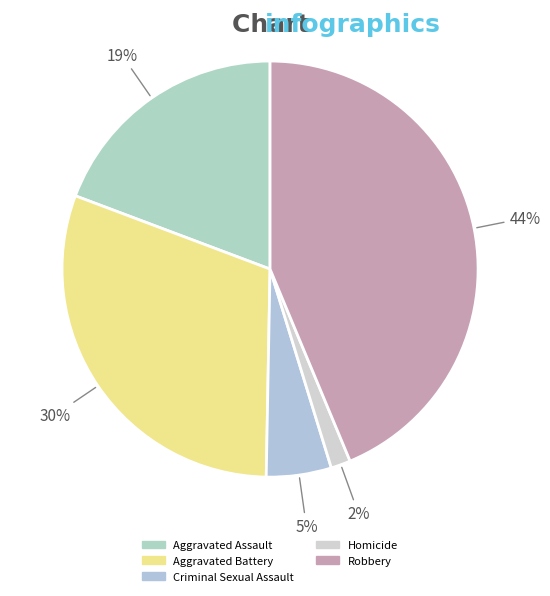

How much of the chart is everything except Robbery?

56.3%